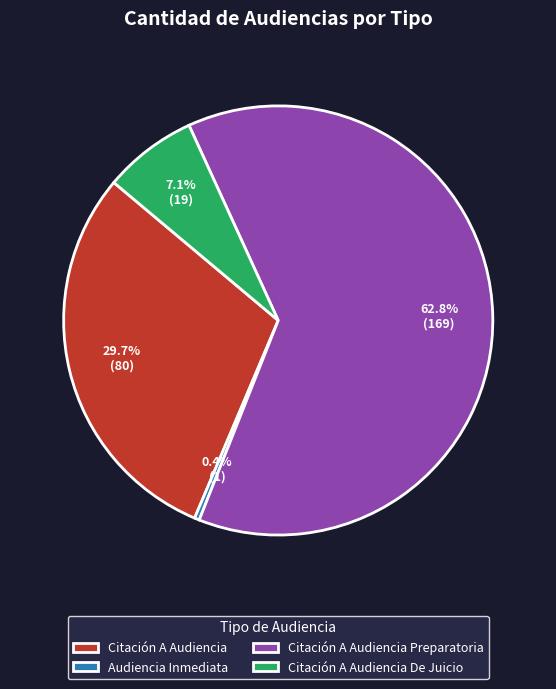

Which has a higher value, Citación A Audiencia Preparatoria or Citación A Audiencia?

Citación A Audiencia Preparatoria